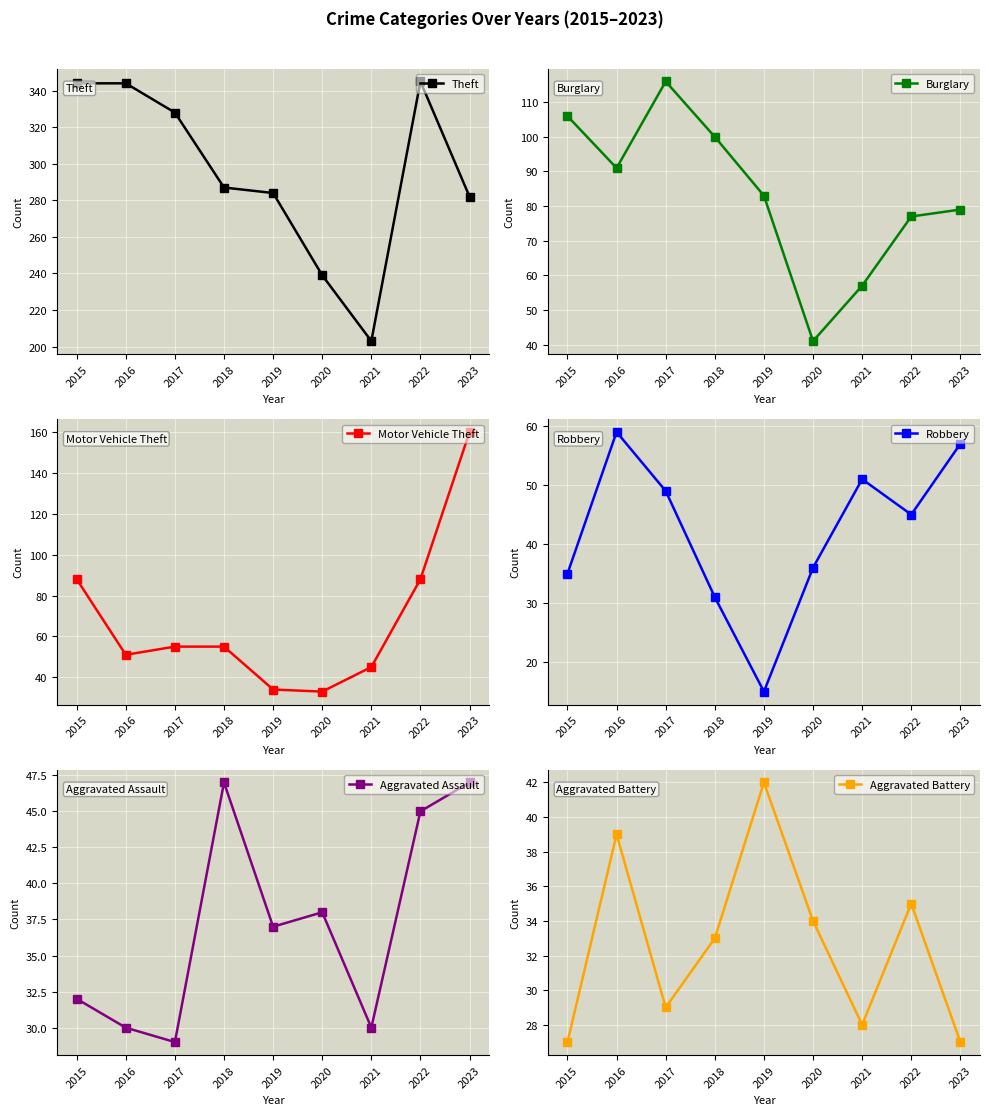

What is the value of the Theft point at the 6th from the left?

239